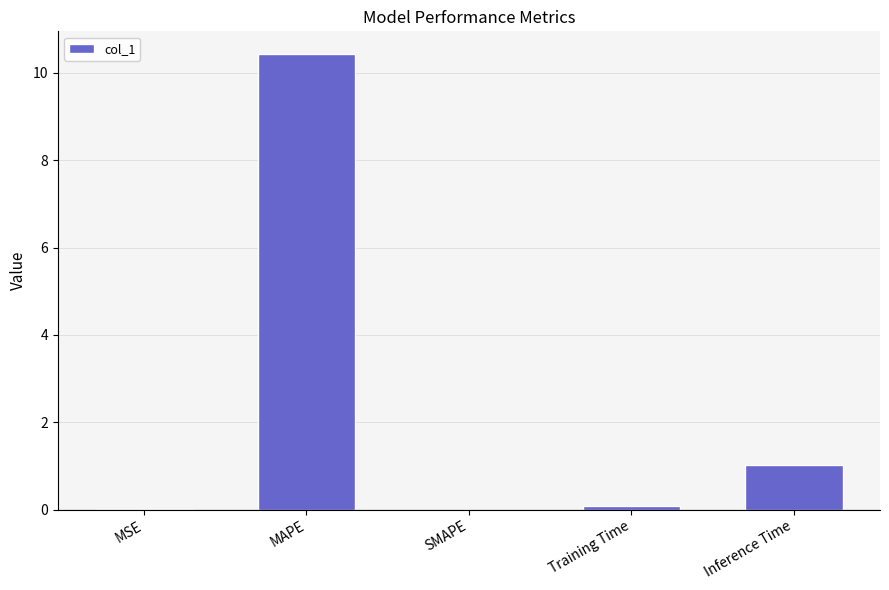

What is the sum of all values?

11.5